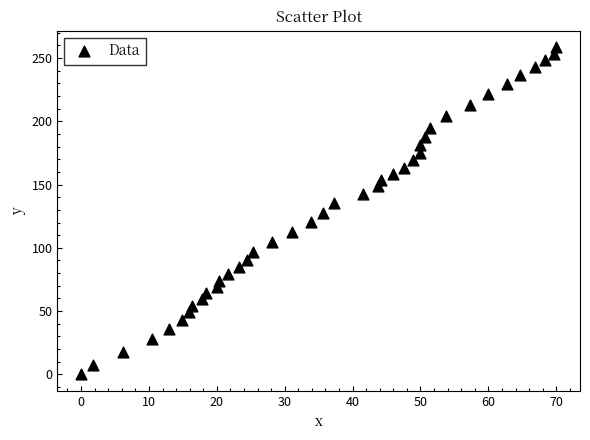

What is the range of Y values (max minus min)?

258.7